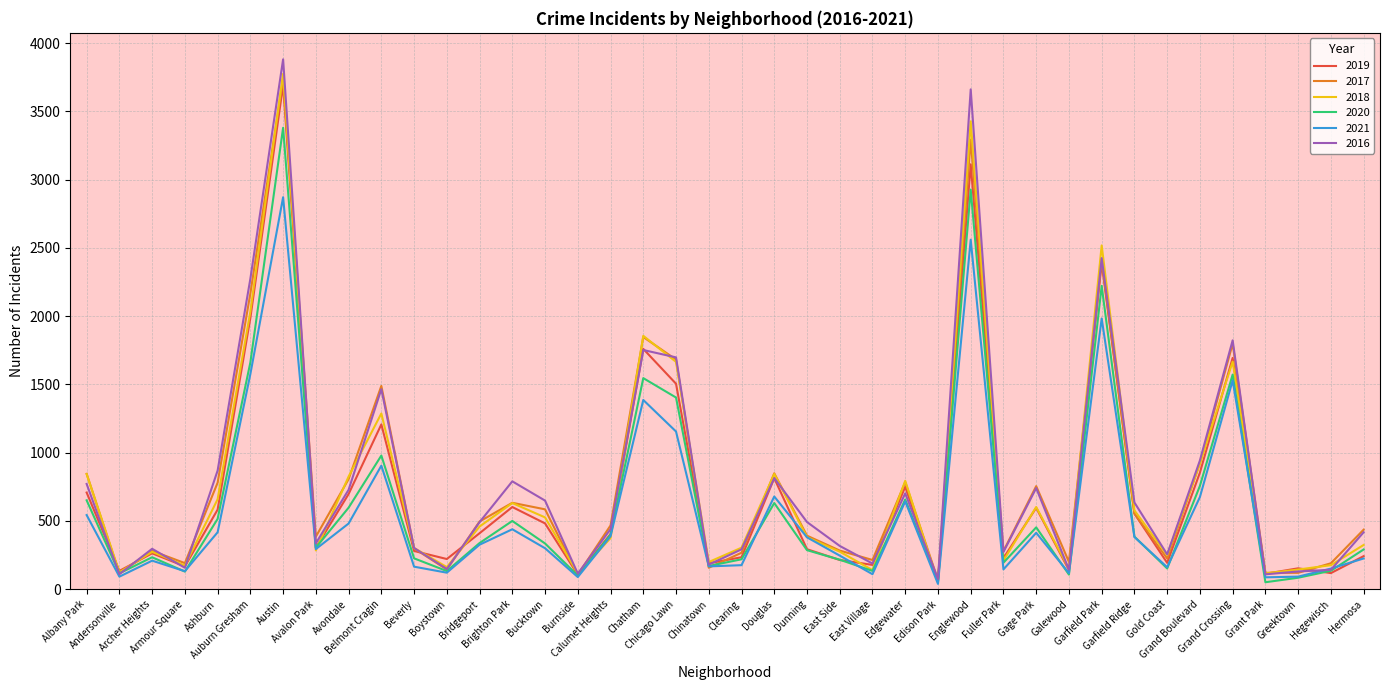

The 2019 series shows 621 at Bridgeport. True or false?

False